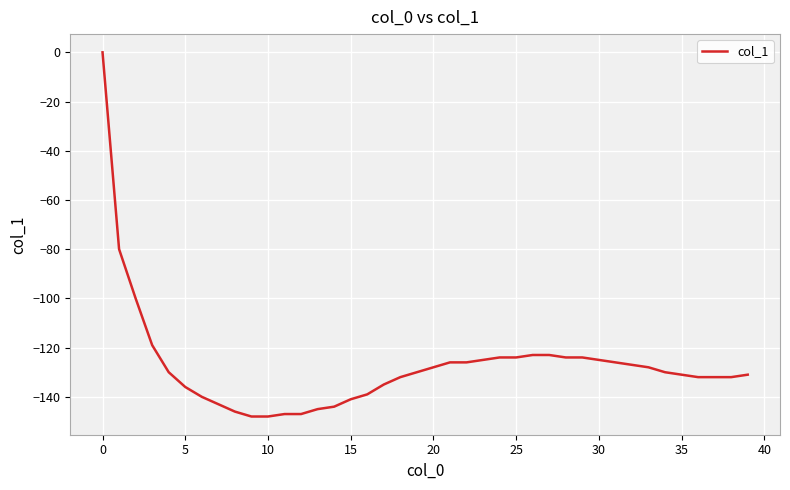

What is the difference between the second highest and second lowest values?

68